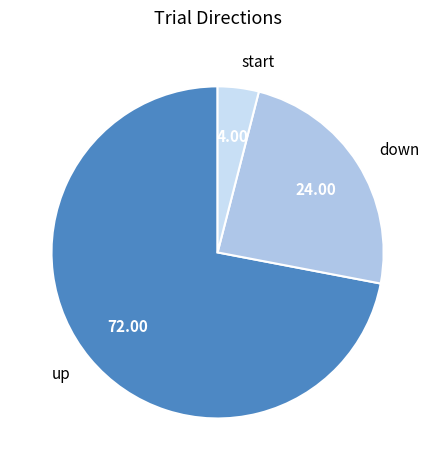

Is it true that up is 66% of the pie?

False